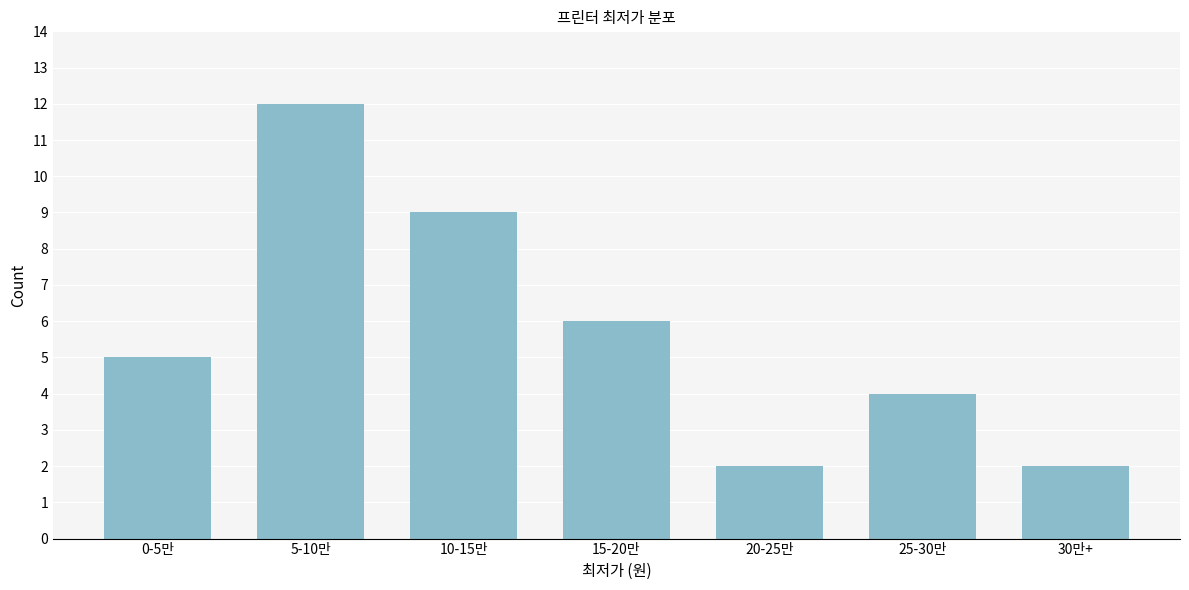

Reading right to left, what are all the values shown in this chart?

2	4	2	6	9	12	5